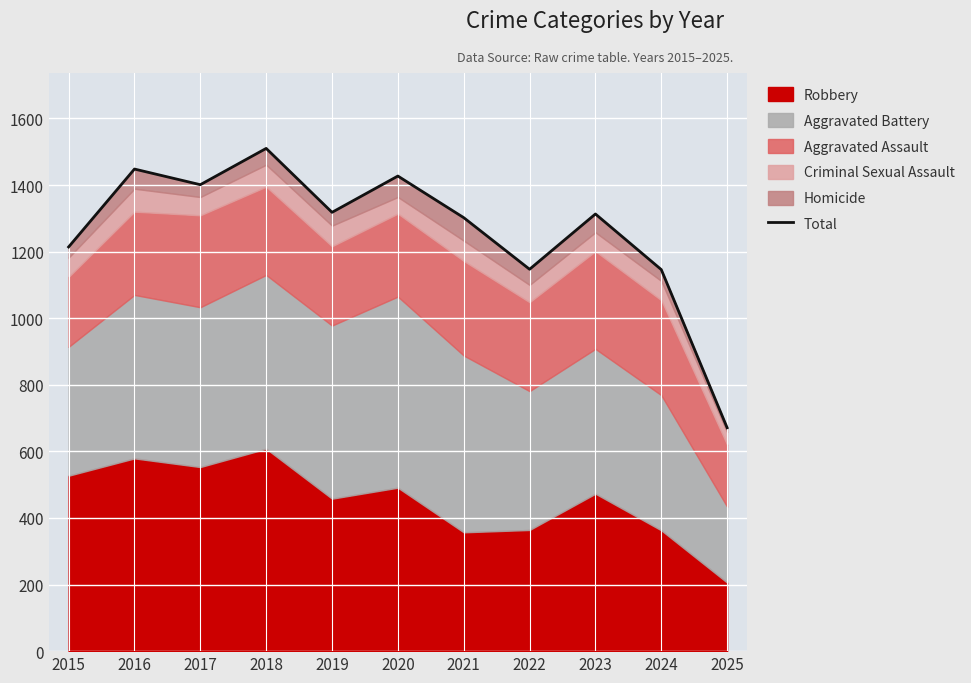

Where is the first local minimum?

2017